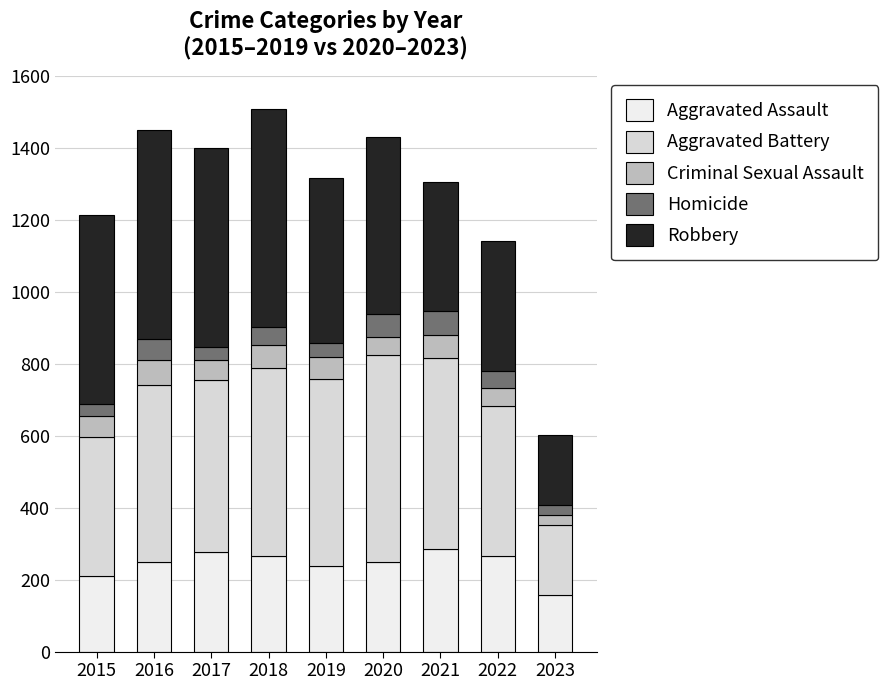

Rank the categories by Aggravated Battery value from lowest to highest.

2023, 2015, 2022, 2017, 2016, 2019, 2018, 2021, 2020